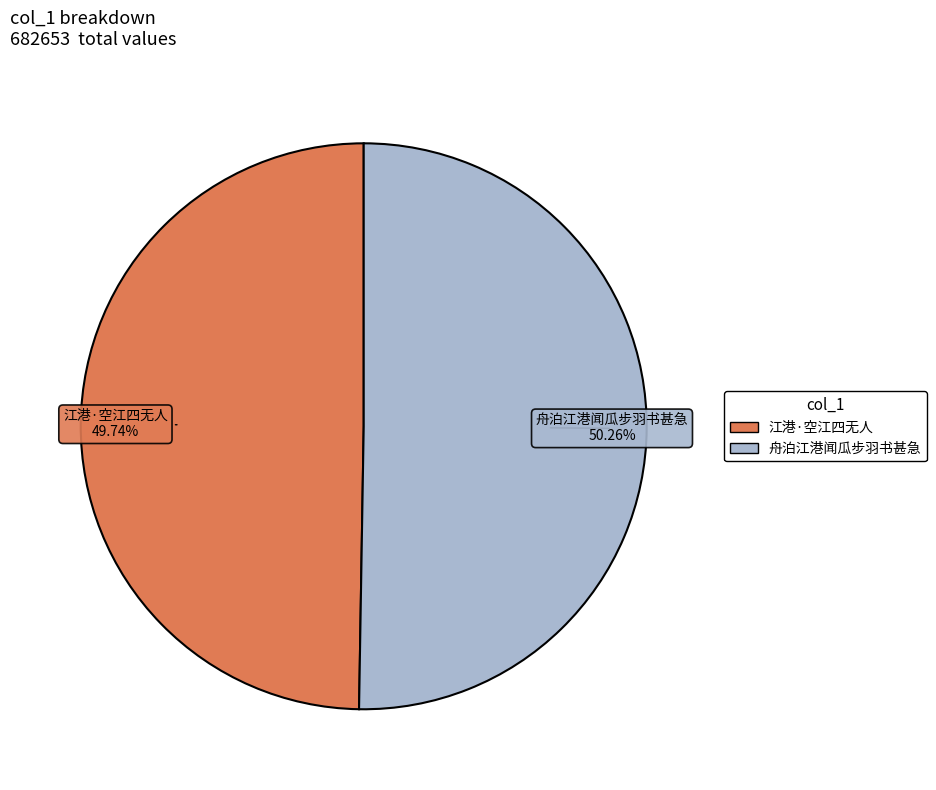

Rank the categories by value from highest to lowest.

舟泊江港闻瓜步羽书甚急, 江港·空江四无人